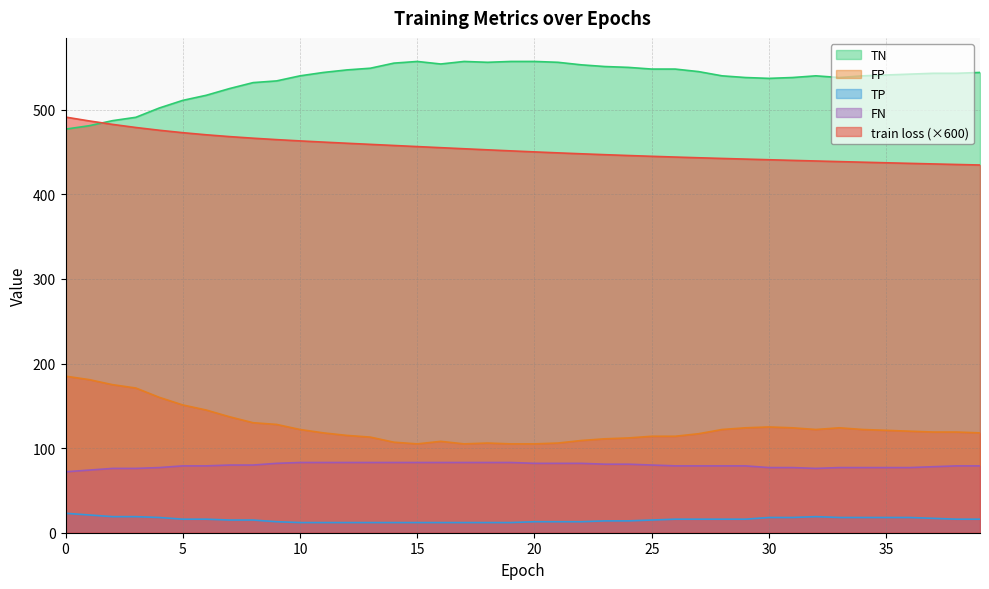

Reading left to right, extract all data points from this chart.

train loss: 491.3	486.7	482.6	478.9	475.7	472.8	470.3	468.2	466.3	464.6	463.1	461.7	460.3	459.0	457.7	456.4	455.1	453.8	452.5	451.3	450.1	449.0	447.9	446.8	445.8	444.9	444.0	443.2	442.4	441.6	440.8	440.1	439.4	438.6	437.9	437.2	436.5	435.9	435.2	434.6
TN: 477.0	481.0	487.0	491.0	502.0	511.0	517.0	525.0	532.0	534.0	540.0	544.0	547.0	549.0	555.0	557.0	554.0	557.0	556.0	557.0	557.0	556.0	553.0	551.0	550.0	548.0	548.0	545.0	540.0	538.0	537.0	538.0	540.0	538.0	540.0	541.0	542.0	543.0	543.0	544.0
FP: 185.0	181.0	175.0	171.0	160.0	151.0	145.0	137.0	130.0	128.0	122.0	118.0	115.0	113.0	107.0	105.0	108.0	105.0	106.0	105.0	105.0	106.0	109.0	111.0	112.0	114.0	114.0	117.0	122.0	124.0	125.0	124.0	122.0	124.0	122.0	121.0	120.0	119.0	119.0	118.0
TP: 23.0	21.0	19.0	19.0	18.0	16.0	16.0	15.0	15.0	13.0	12.0	12.0	12.0	12.0	12.0	12.0	12.0	12.0	12.0	12.0	13.0	13.0	13.0	14.0	14.0	15.0	16.0	16.0	16.0	16.0	18.0	18.0	19.0	18.0	18.0	18.0	18.0	17.0	16.0	16.0
FN: 72.0	74.0	76.0	76.0	77.0	79.0	79.0	80.0	80.0	82.0	83.0	83.0	83.0	83.0	83.0	83.0	83.0	83.0	83.0	83.0	82.0	82.0	82.0	81.0	81.0	80.0	79.0	79.0	79.0	79.0	77.0	77.0	76.0	77.0	77.0	77.0	77.0	78.0	79.0	79.0